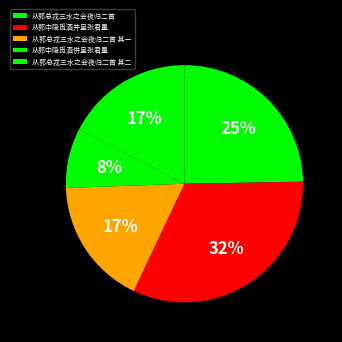

What is the largest slice in the pie chart?

从郭中隐觅酒并呈张君量